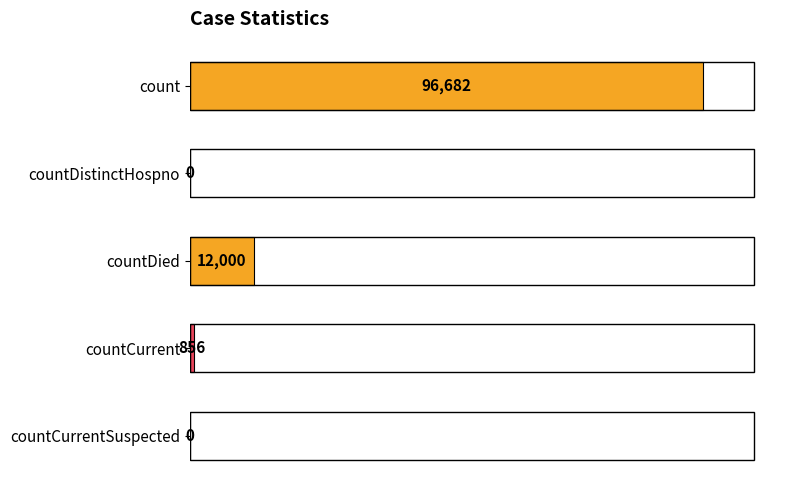

What is the sum of the values at countCurrent and countDistinctHospno?

856